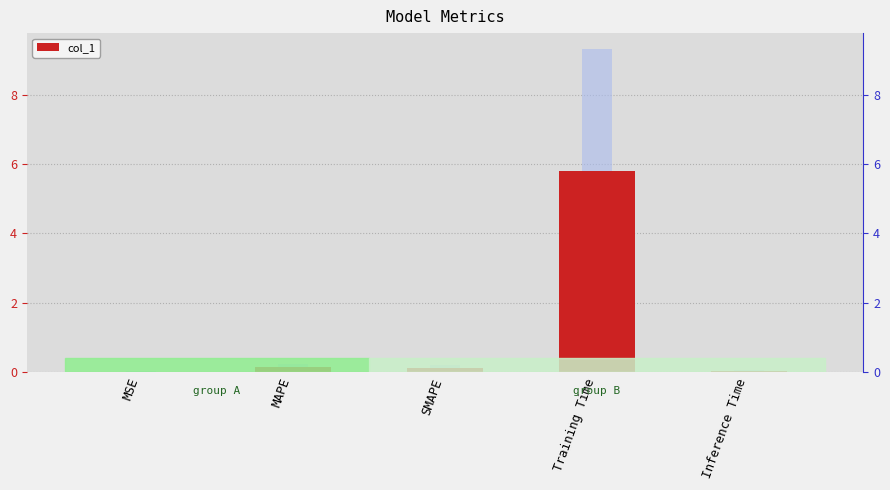

The value at MSE is 0.0. True or false?

True